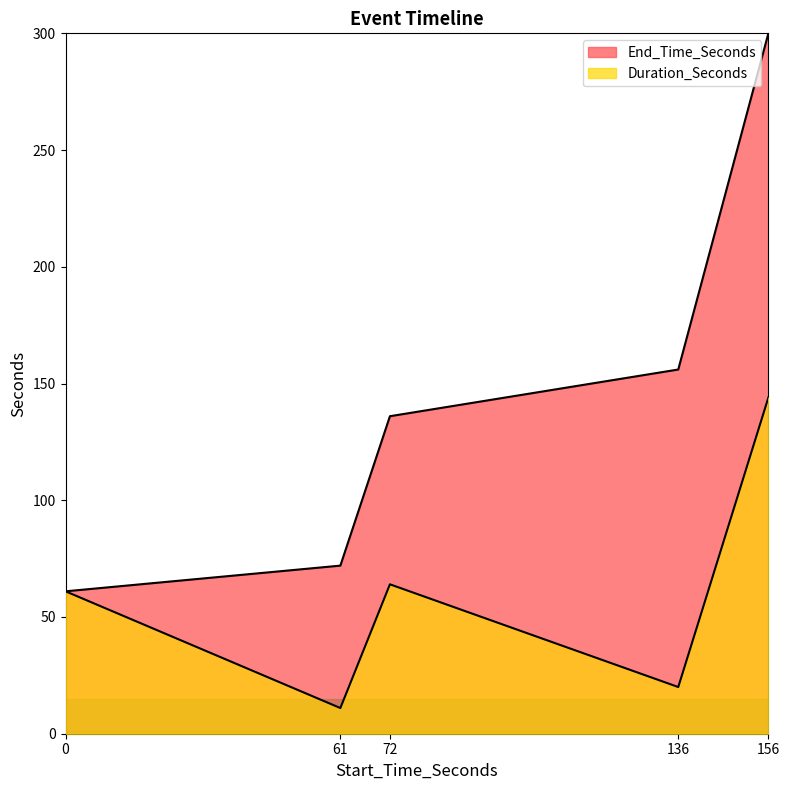

Reading left to right, extract all data points from this chart.

End_Time_Seconds: 61	72	136	156	300
Duration_Seconds: 61	11	64	20	144